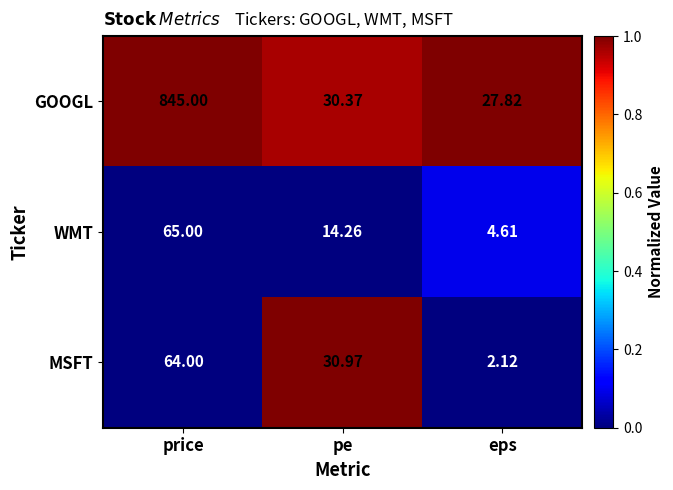

Rank the series by their maximum value, from highest to lowest.

GOOGL, WMT, MSFT